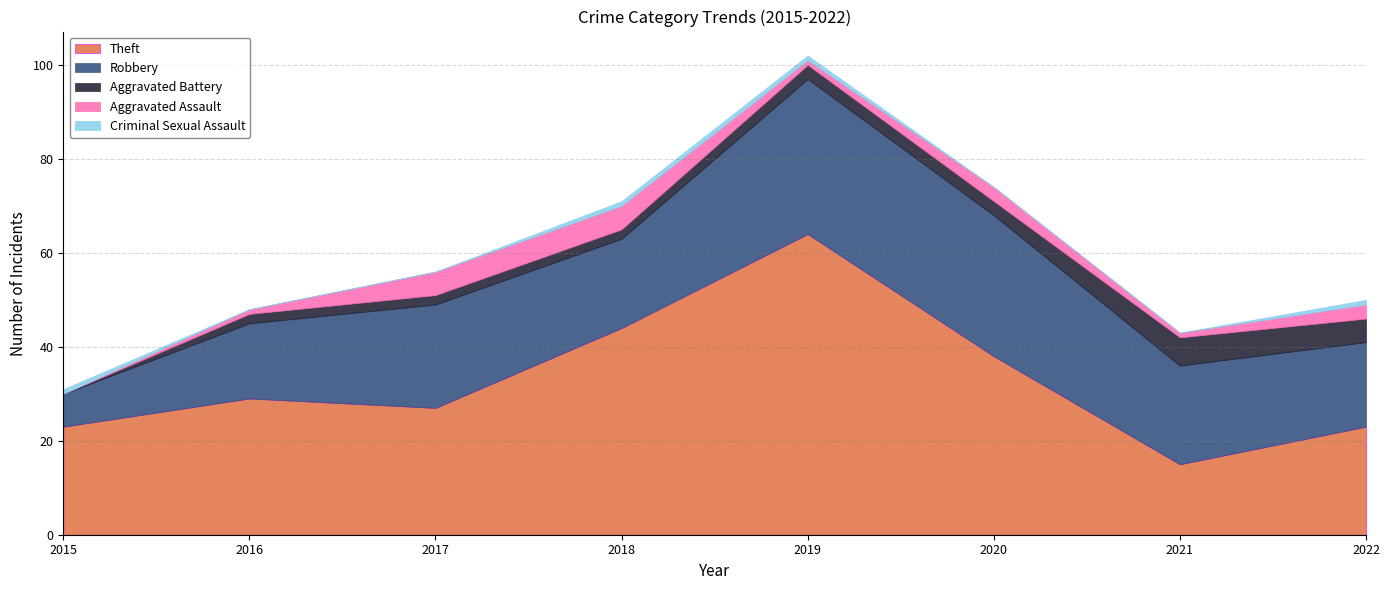

The Theft series shows 23 at 2015. True or false?

True